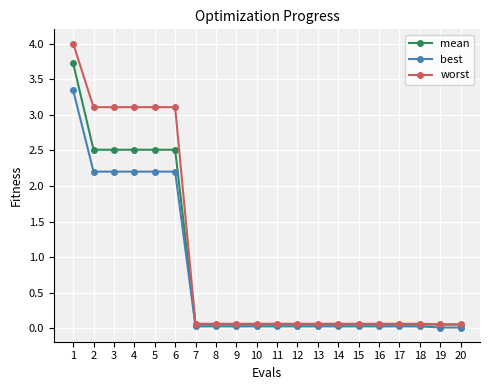

Which series changed the most between 4 and 11?

worst